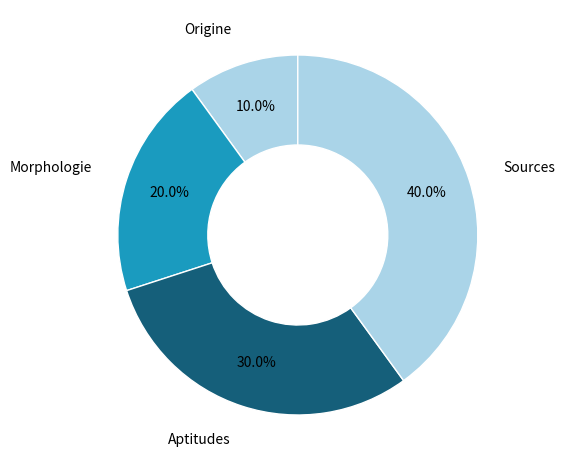

How many segments does this pie chart have?

4